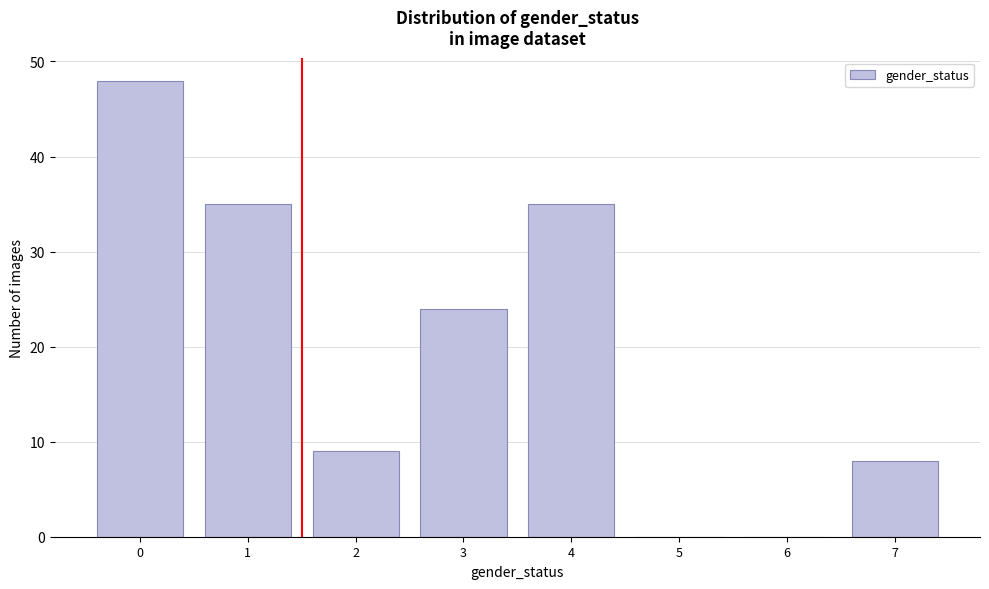

Reading left to right, what are all the values shown in this chart?

0=48	1=35	2=9	3=24	4=35	5=0	6=0	7=8